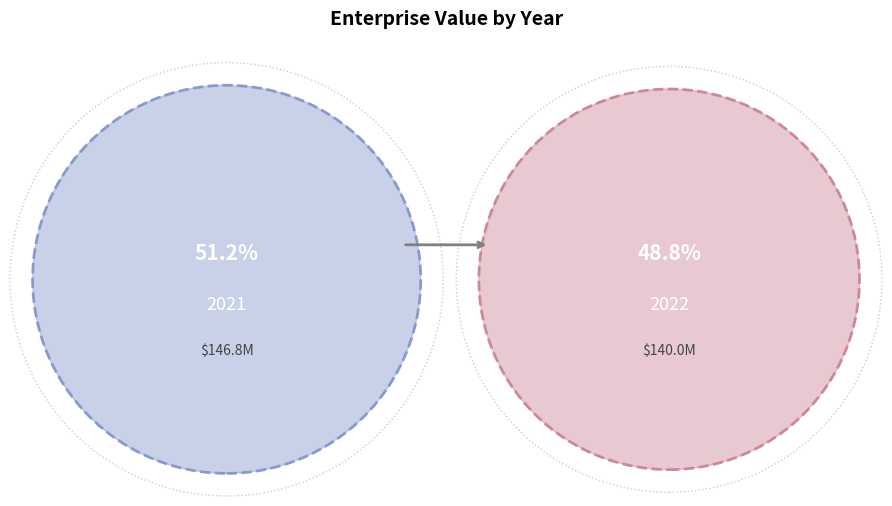

Which slice is the smallest?

2022